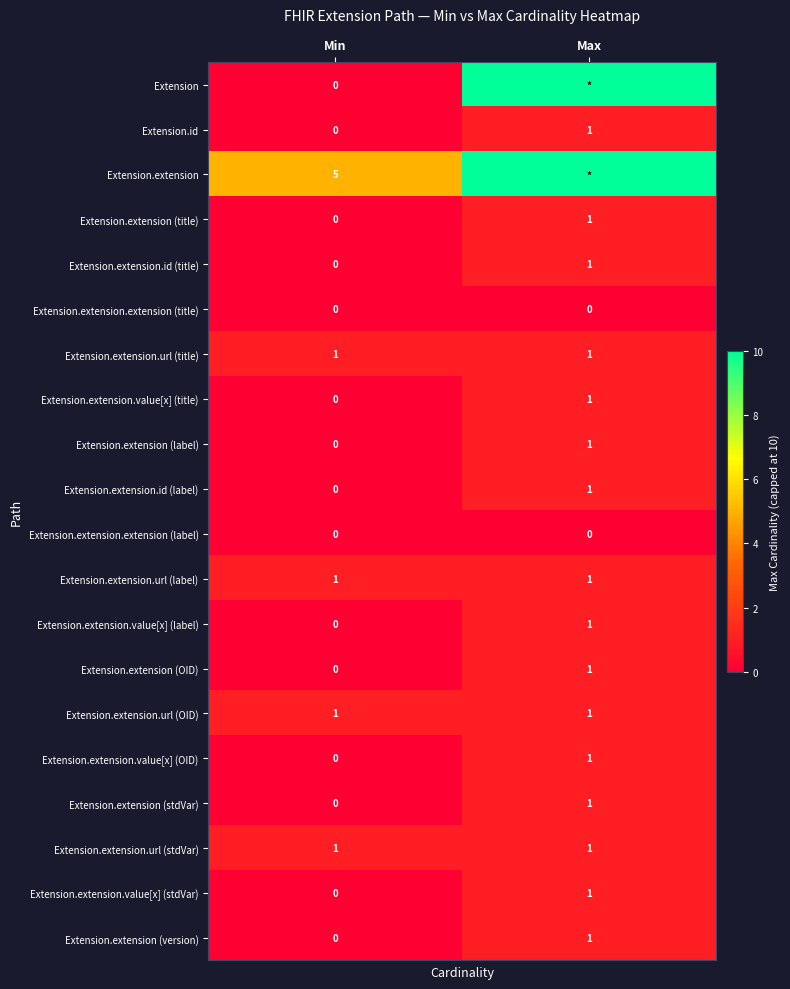

What is the sum of the Extension.extension.url (stdVar) values at Max and Min?

2